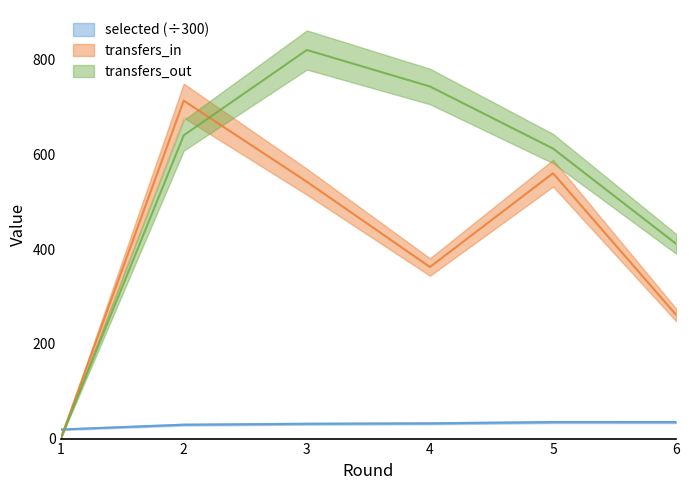

Rank the series at 2 from lowest to highest value.

selected, transfers_out, transfers_in